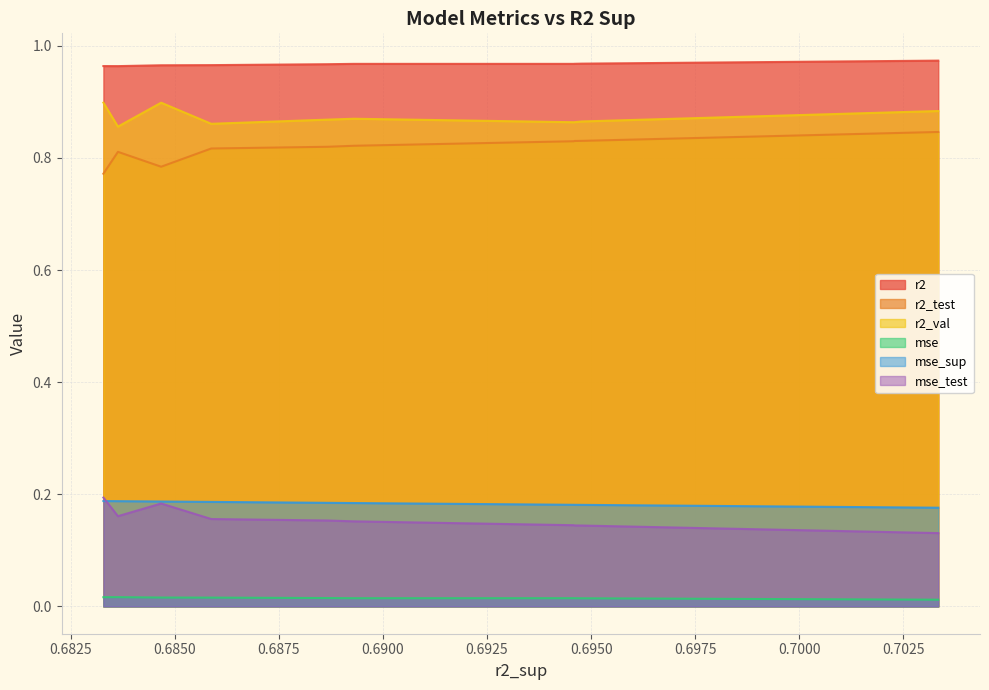

True or false: r2 and mse_sup intersect in this chart.

False